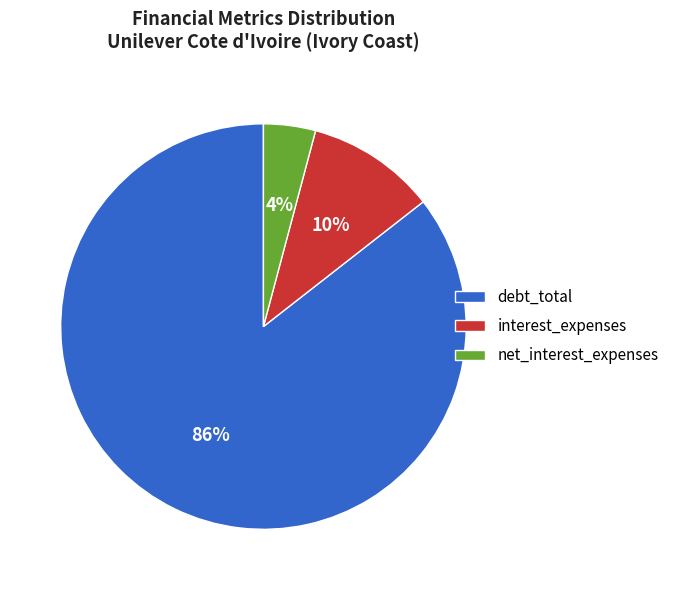

Does net_interest_expenses account for over 50% of the chart?

No